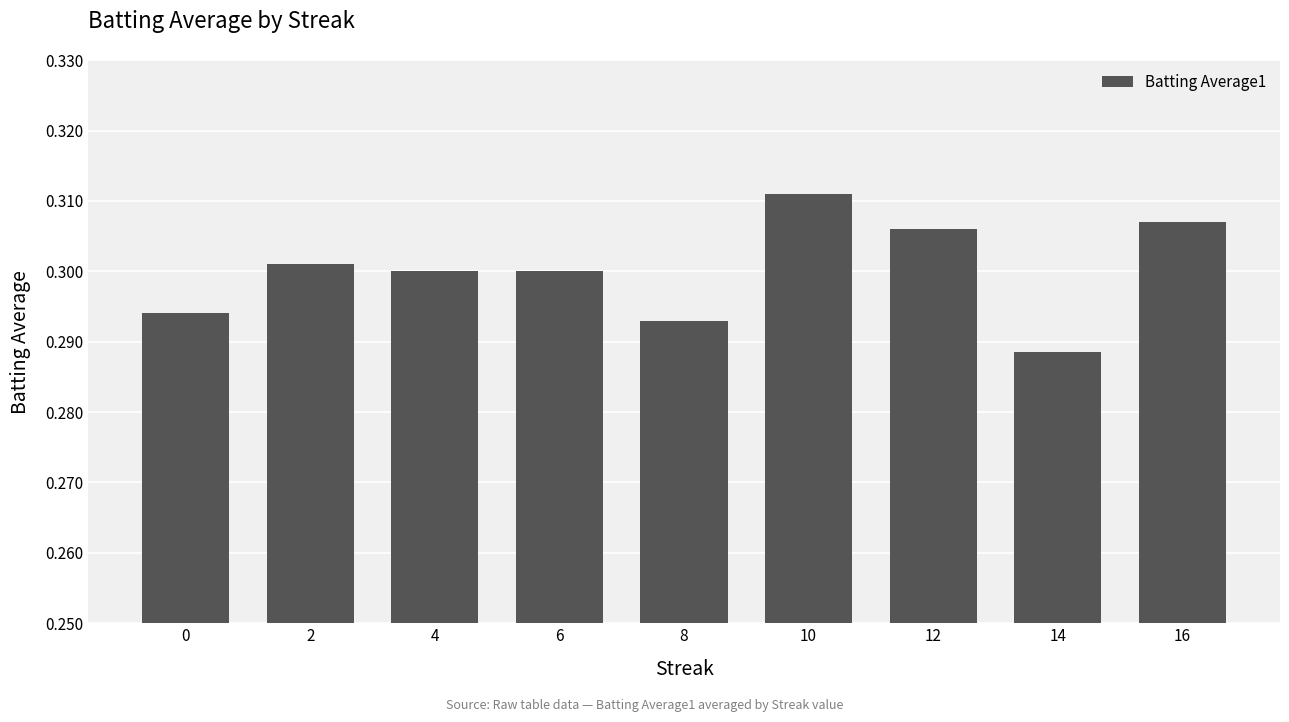

What is the sum of all values?

2.7